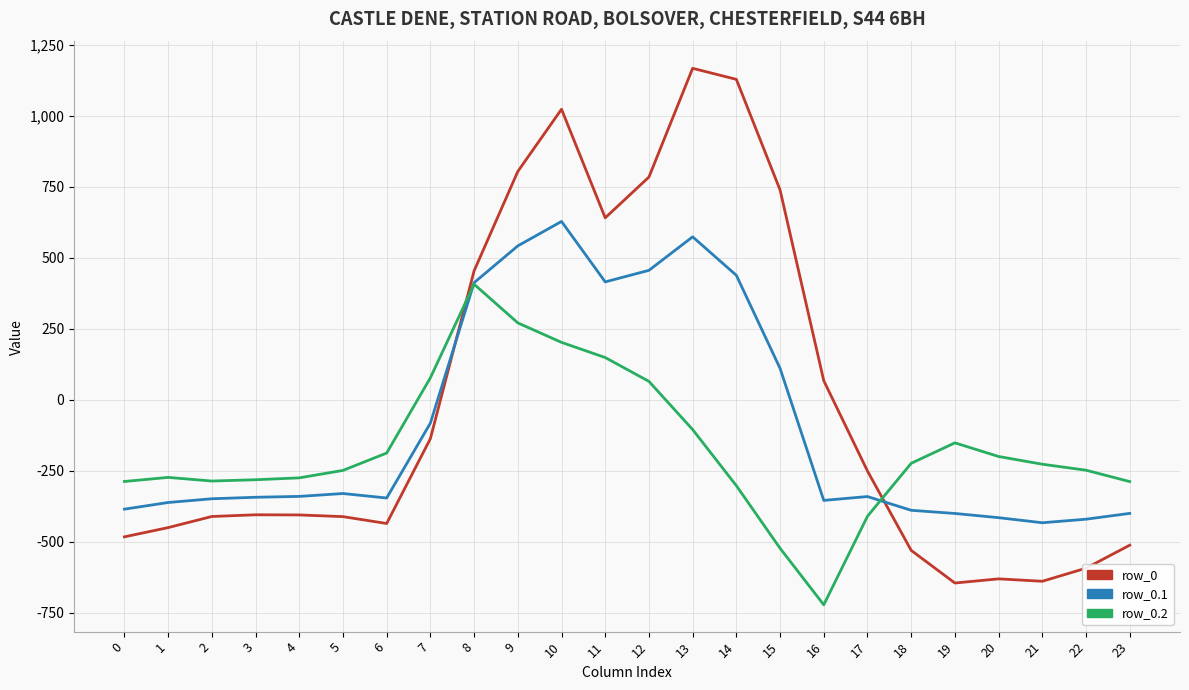

What are all the series names shown in the legend?

row_0, row_0.1, row_0.2